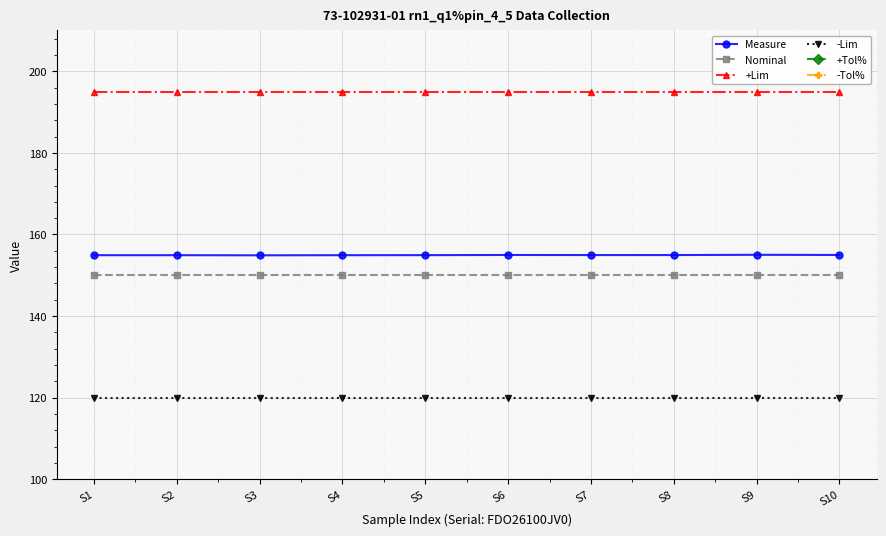

What is the minimum value shown in the chart?

20.0